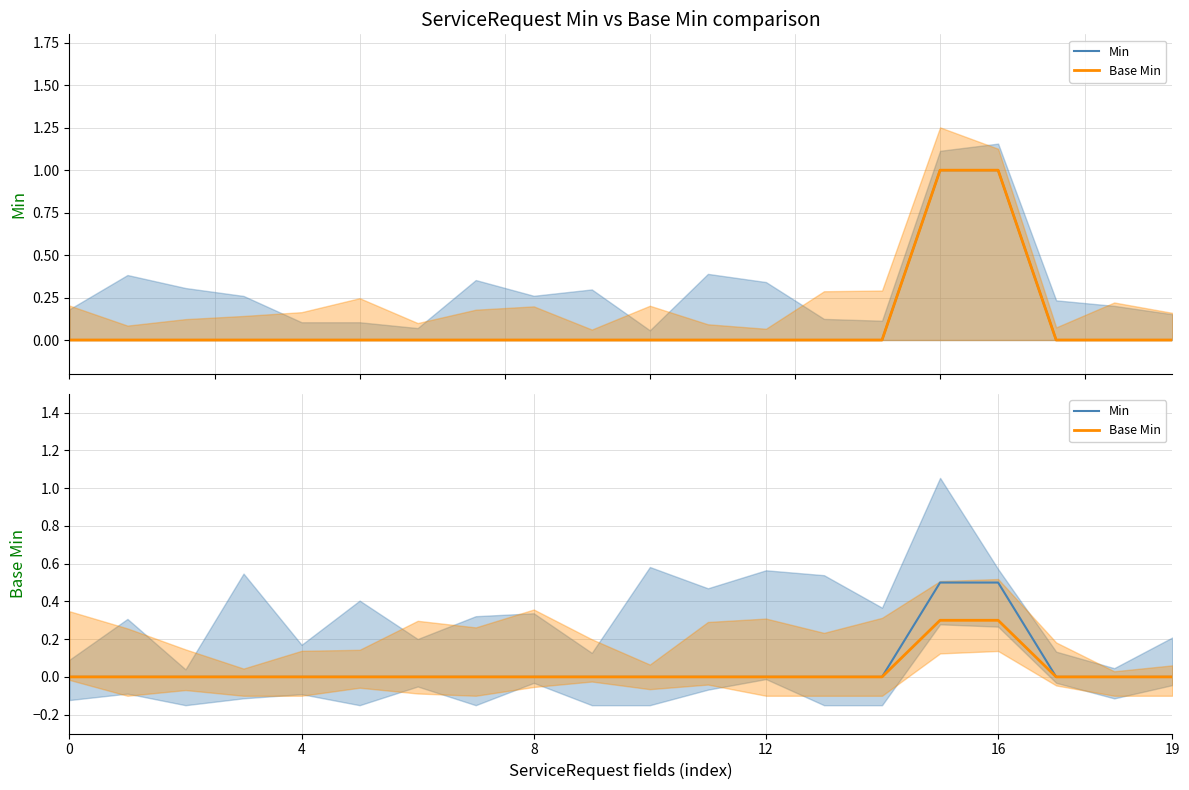

At 6, list the series in order from smallest to largest.

Min, Base Min